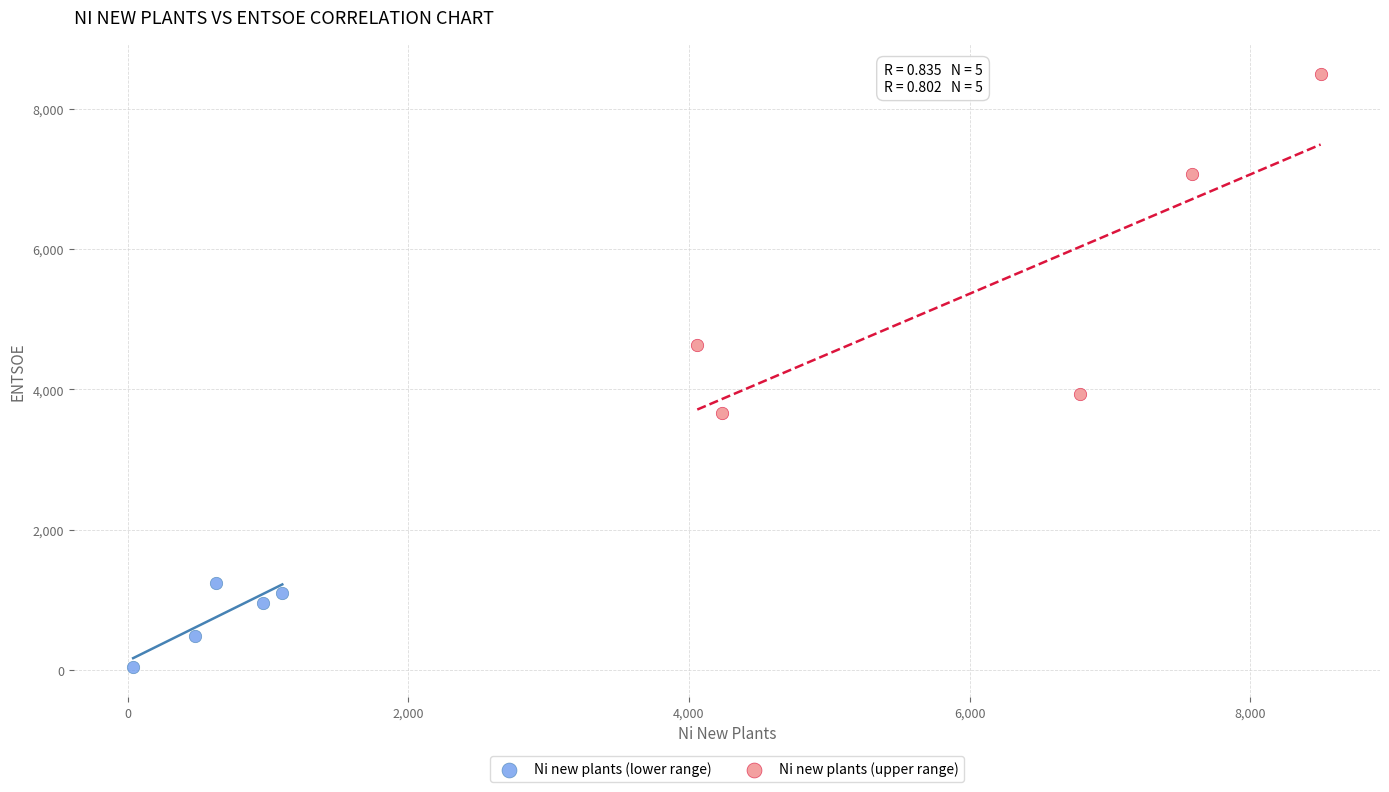

Which series contains the highest Y value?

Ni new plants (upper range)